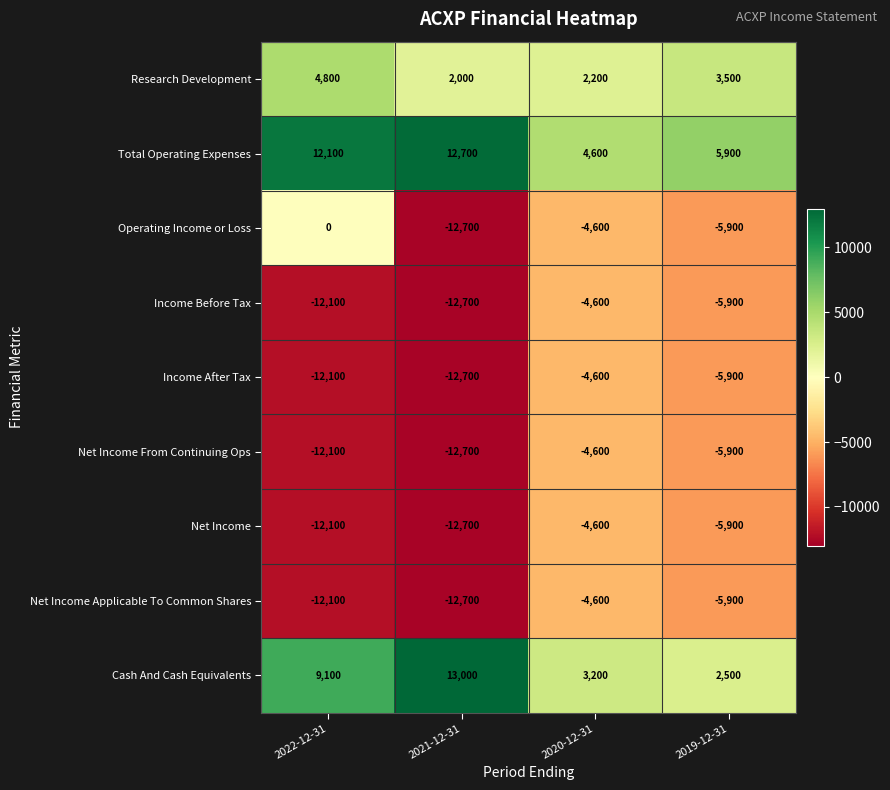

What is the maximum value shown in the chart?

13000